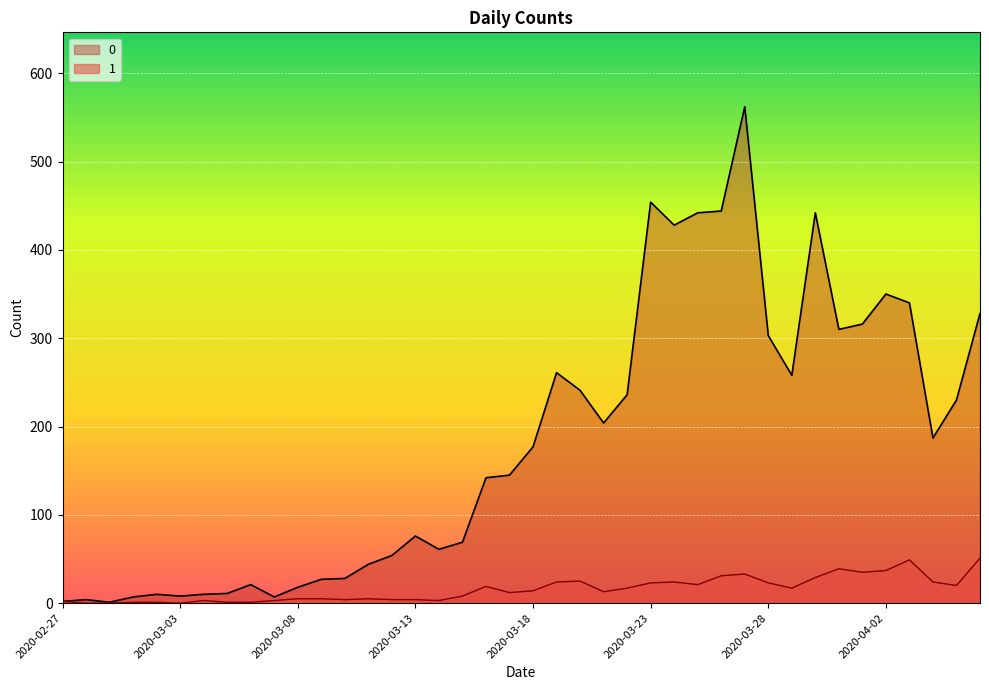

At 2020-03-18, list the series in order from largest to smallest.

0, 1